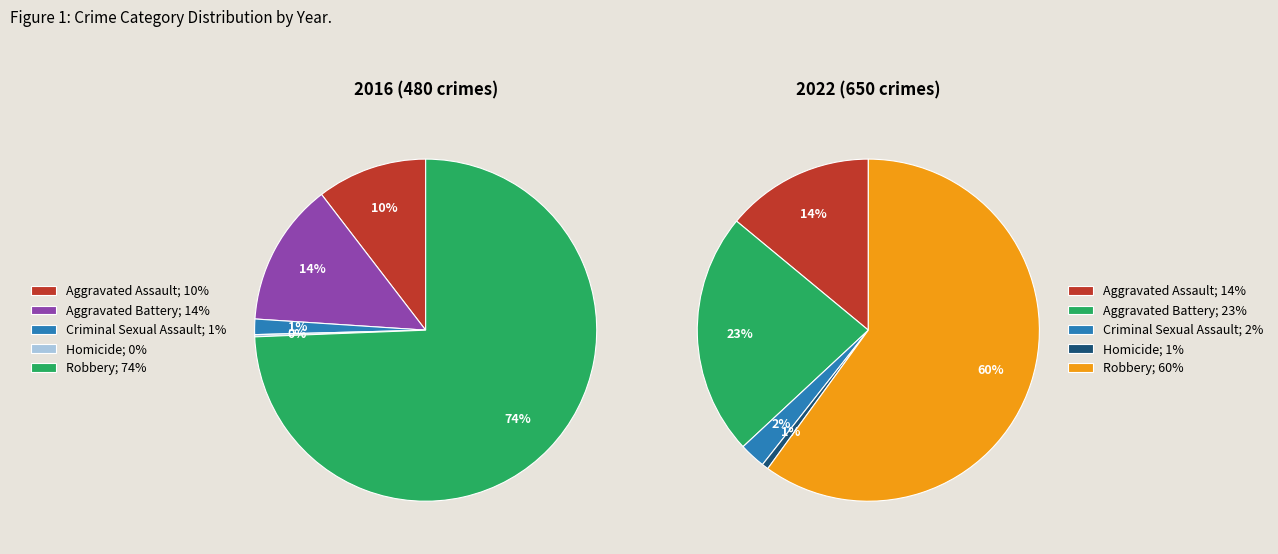

Rank the series by their average value, from lowest to highest.

values_2016, values_2022